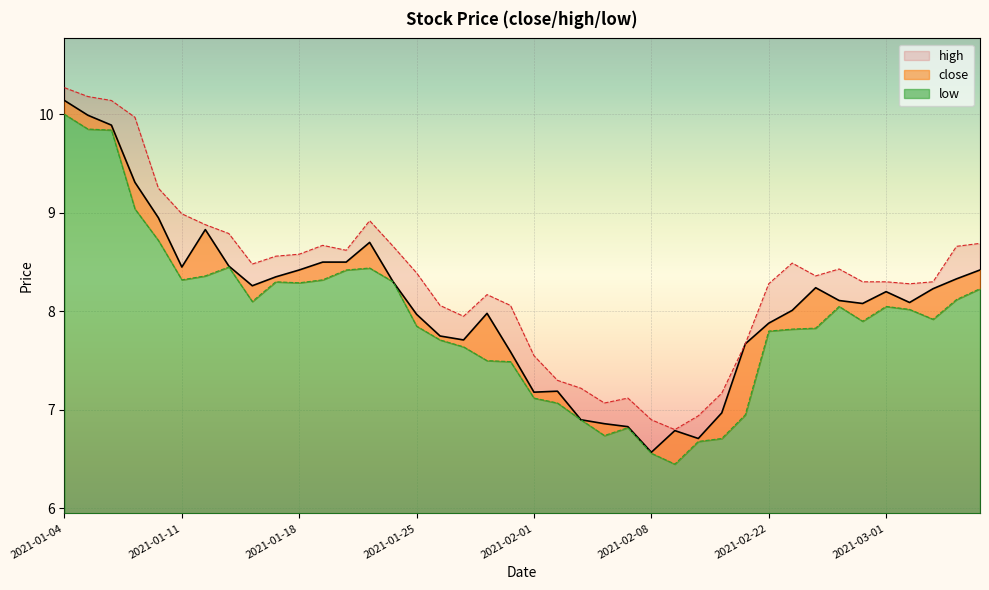

True or false: close and low cross at least once.

False